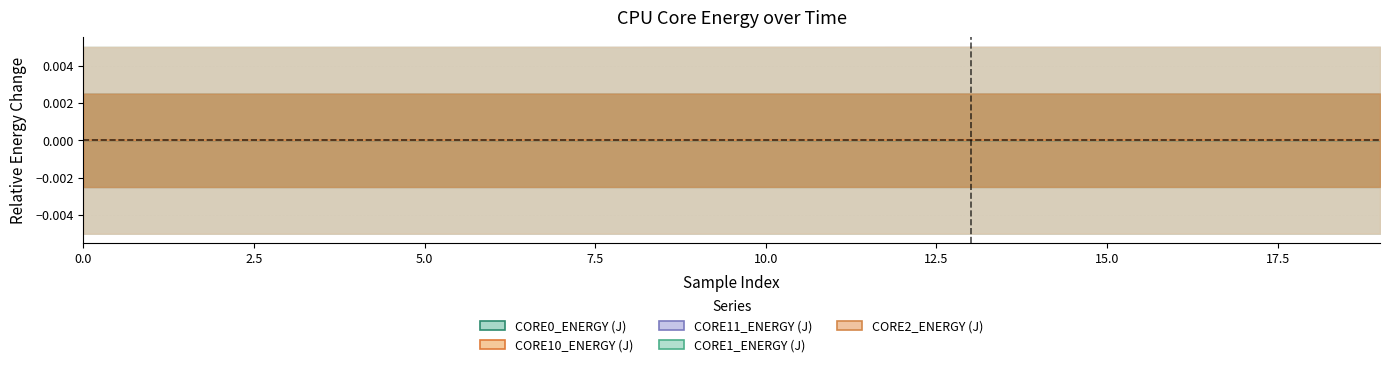

What position from the right is 10?

10